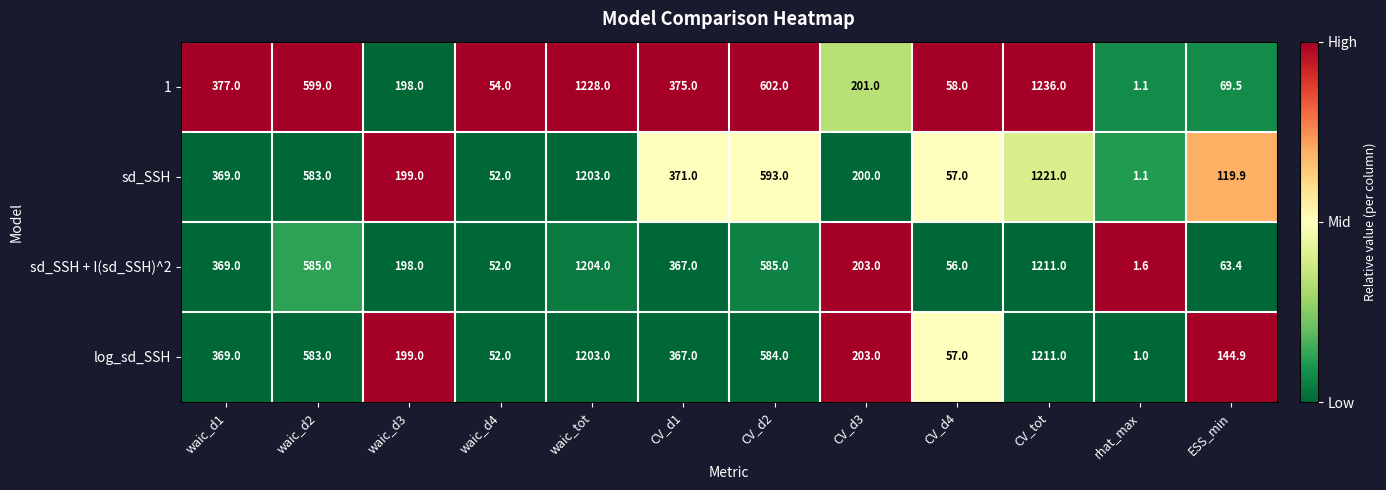

List the labels in order of 1 value, smallest first.

rhat_max, waic_d4, CV_d4, ESS_min, waic_d3, CV_d3, CV_d1, waic_d1, waic_d2, CV_d2, waic_tot, CV_tot